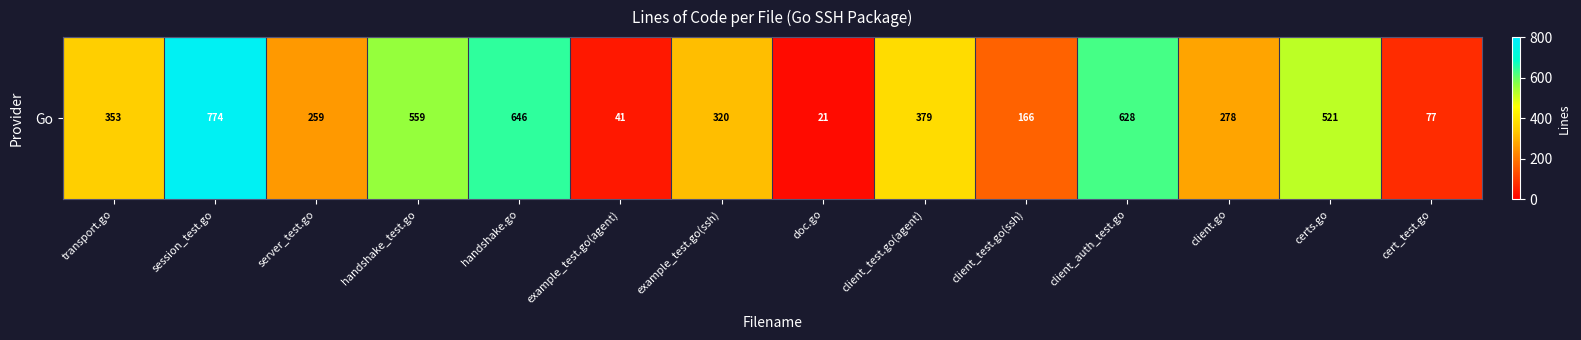

Between client_test.go(ssh) and certs.go, which is larger?

certs.go